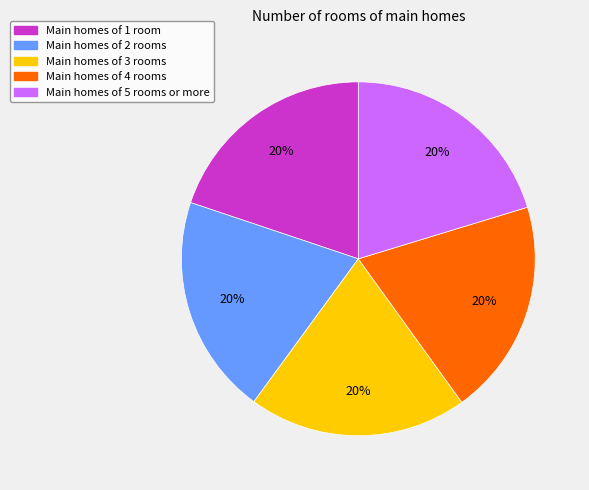

What is the ratio of the value at Main homes of 5 rooms or more to the value at Main homes of 1 room?

1.0